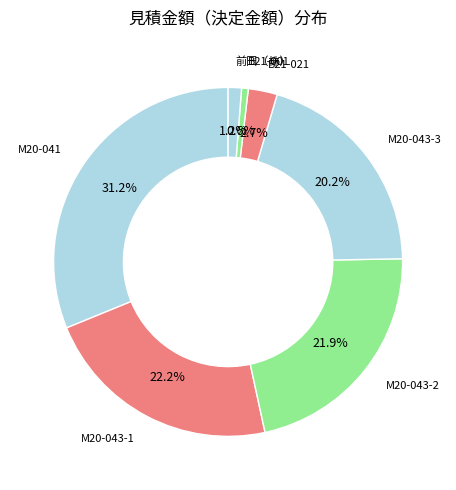

What percentage is the B21-001 slice, to the nearest percent?

1%